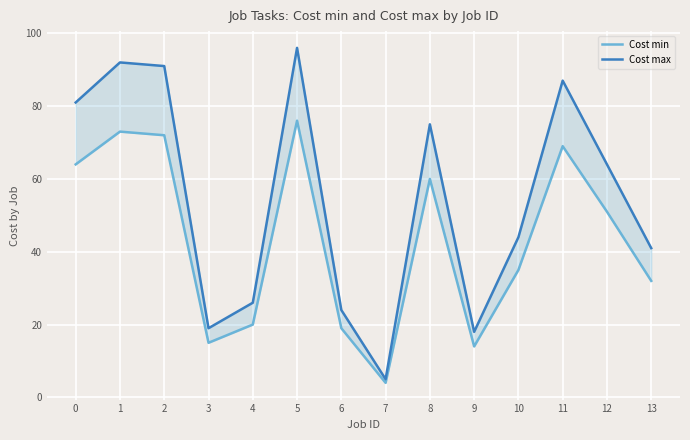

Is it true that Cost min equals 60 at 8?

True